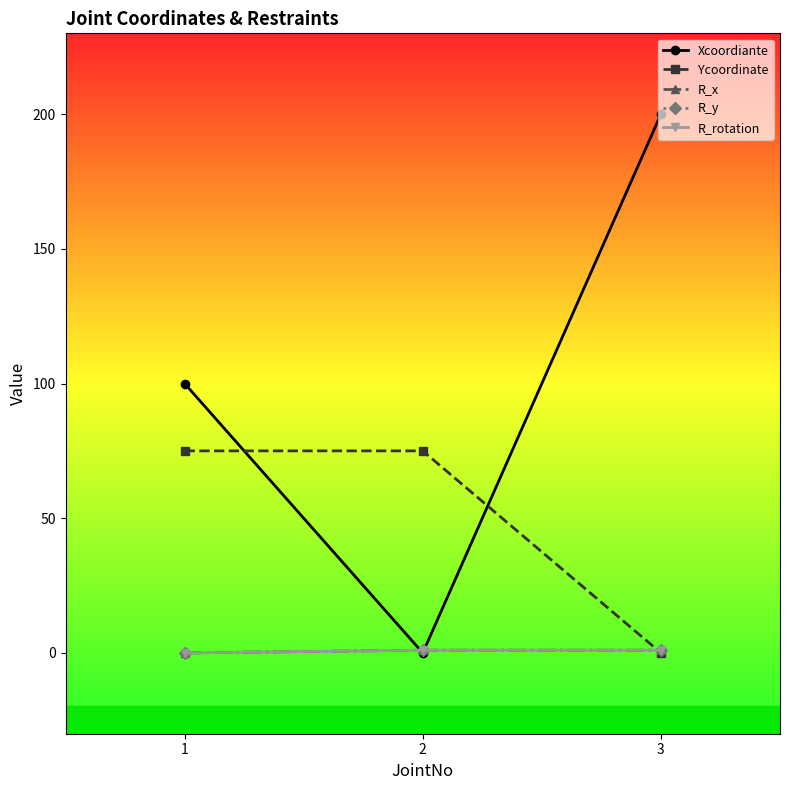

What is the difference between the maximum and minimum values in the Xcoordiante series?

200